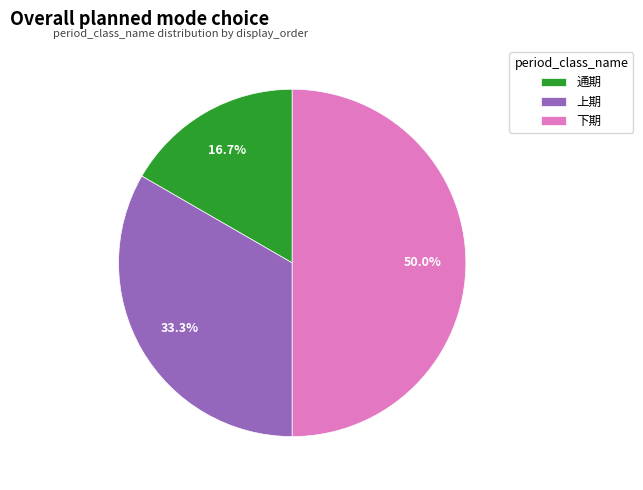

To the nearest percent, what portion does 通期 represent?

17%